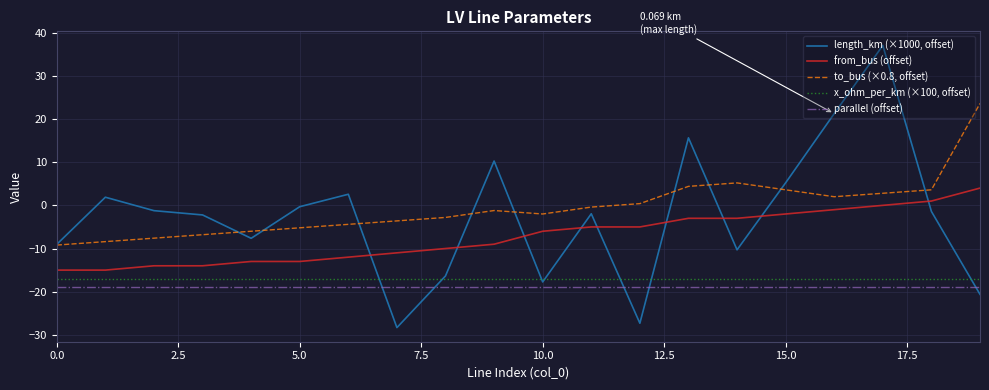

True or false: to_bus (×0.8, offset) and x_ohm_per_km (×100, offset) cross at least once.

False